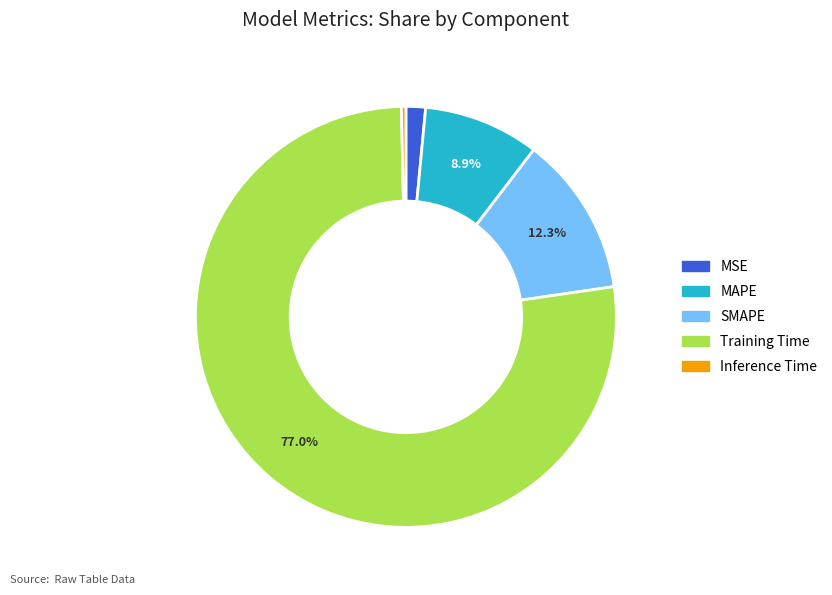

Rank the categories by value from lowest to highest.

Inference Time, MSE, MAPE, SMAPE, Training Time